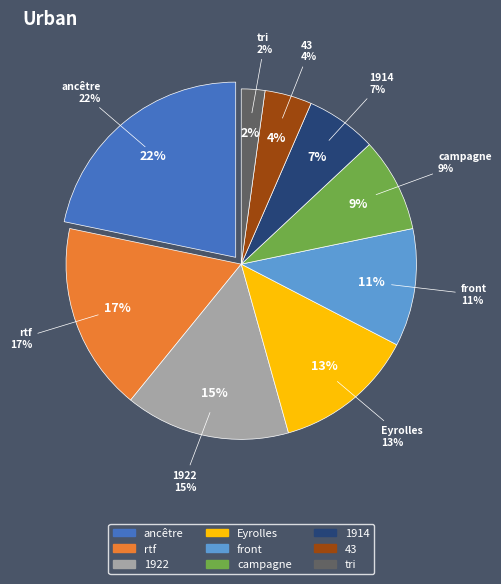

Does rtf account for over 50% of the chart?

No